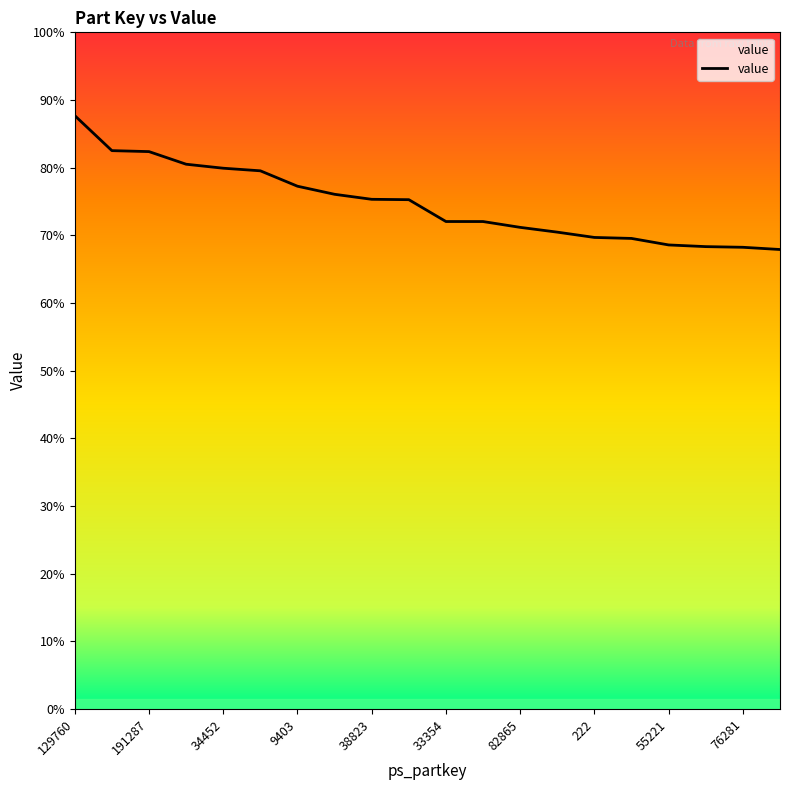

What is the label of the 1st point from the left?

129760